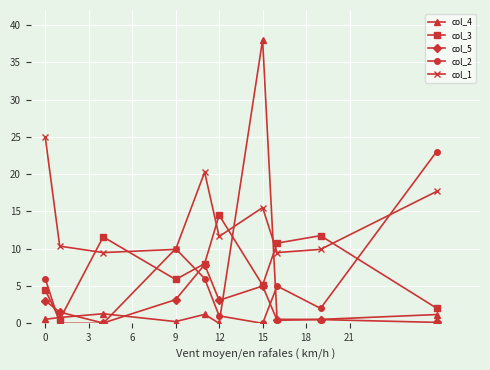

What is the greatest value displayed?

38.0